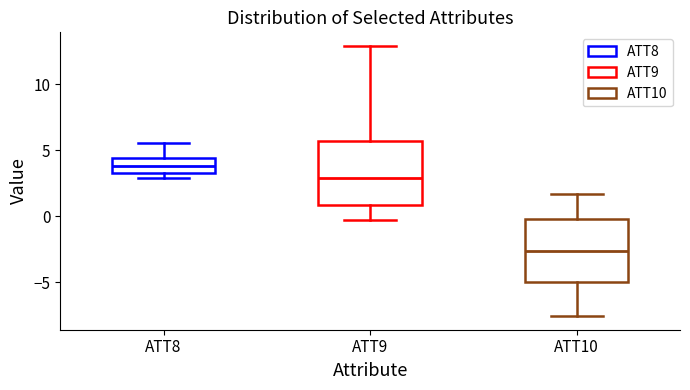

Reading left to right, transcribe this box plot: for each box, give where its median line is, the range the box spans, and where its two whiskers end, as read against the y-axis. The values are not printed on the chart, so give them approximately, as read against the axis.

ATT8: median 4.0, box 3.5 to 4.5, whiskers 3.0 to 5.5
ATT9: median 3.0, box 1.0 to 5.5, whiskers -0.5 to 13.0
ATT10: median -2.5, box -5.0 to 0.0, whiskers -7.5 to 1.5